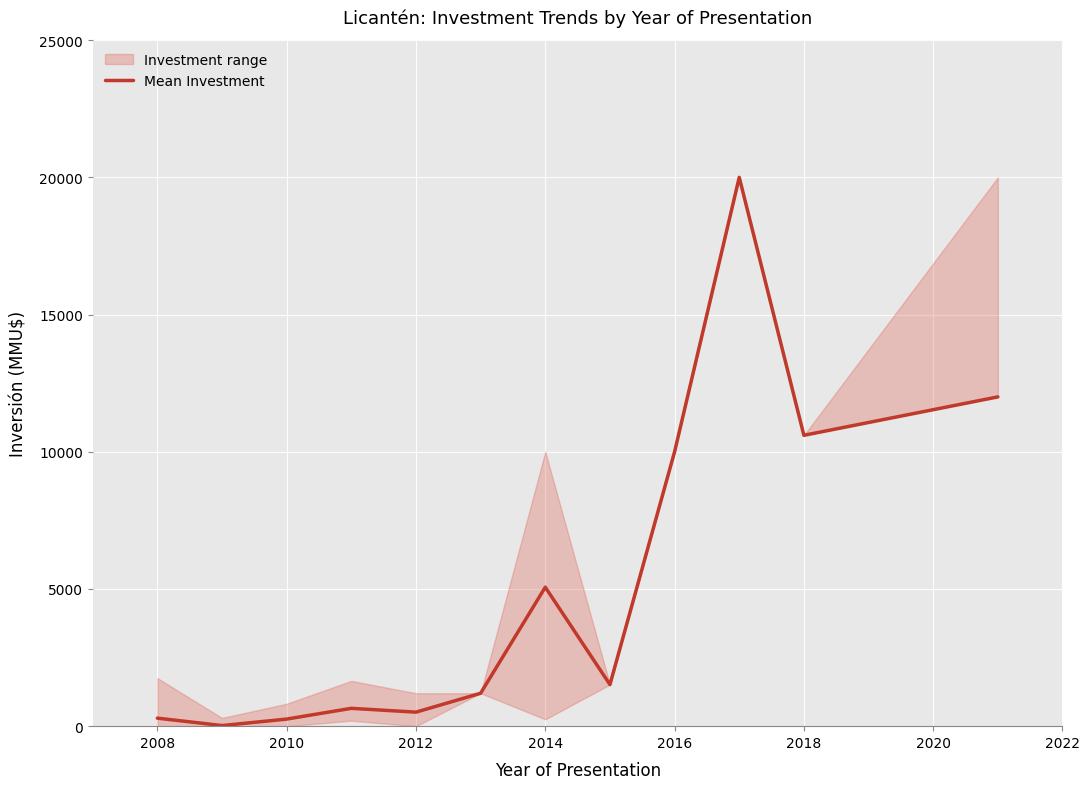

The value of Mean Investment at 2012 is 511.0. True or false?

True